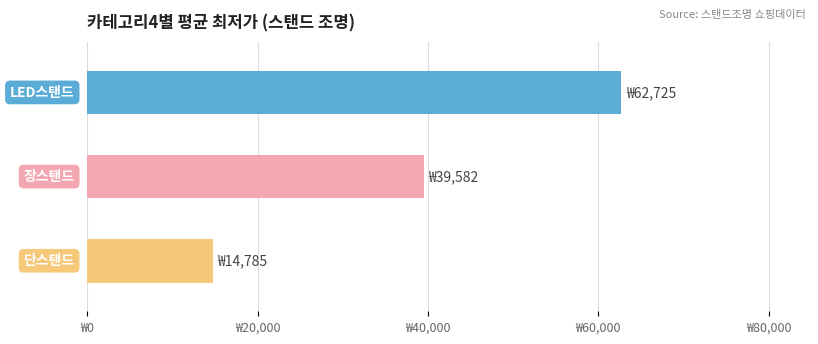

At which label does LED스탠드 first exceed 47250?

LED스탠드